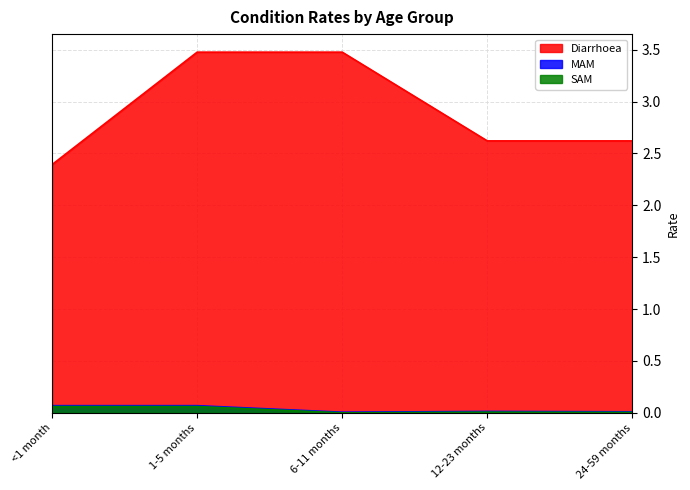

At which category does MAM reach its first local valley?

6-11 months